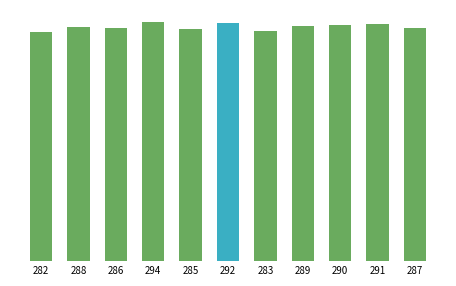

At which category does the chart reach its peak across all series?

294